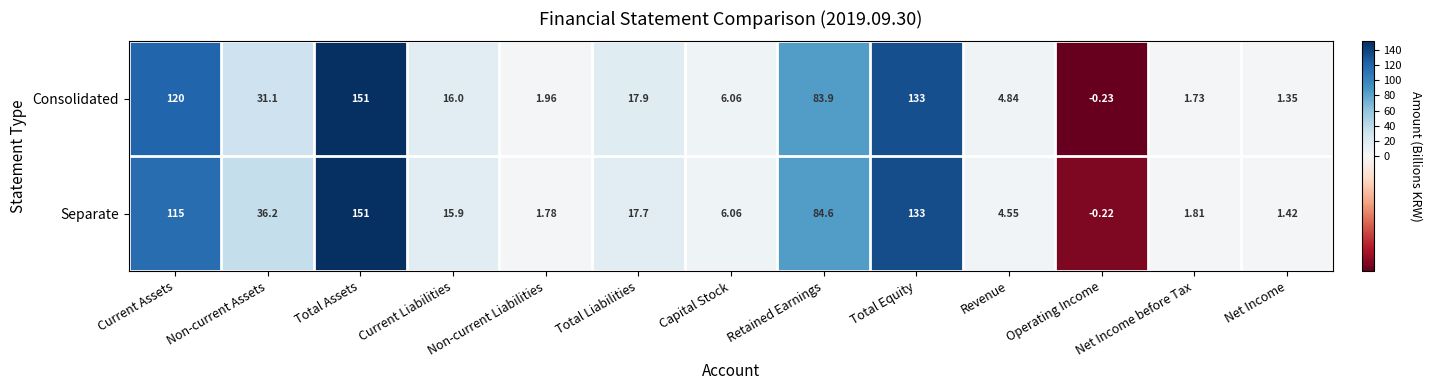

What is the difference between the highest and lowest values at Net Income before Tax?

0.1